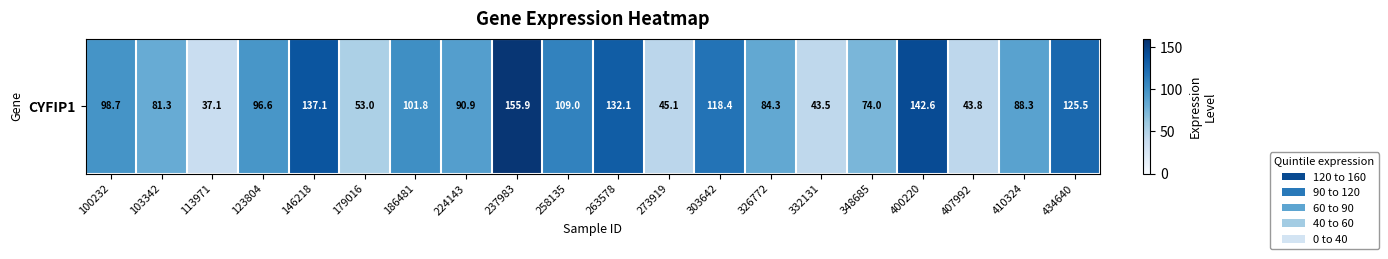

Reading left to right, transcribe all the data shown in this chart.

98.7	81.3	37.1	96.6	137.1	53.0	101.8	90.9	155.9	109.0	132.1	45.1	118.4	84.3	43.5	74.0	142.6	43.8	88.3	125.5